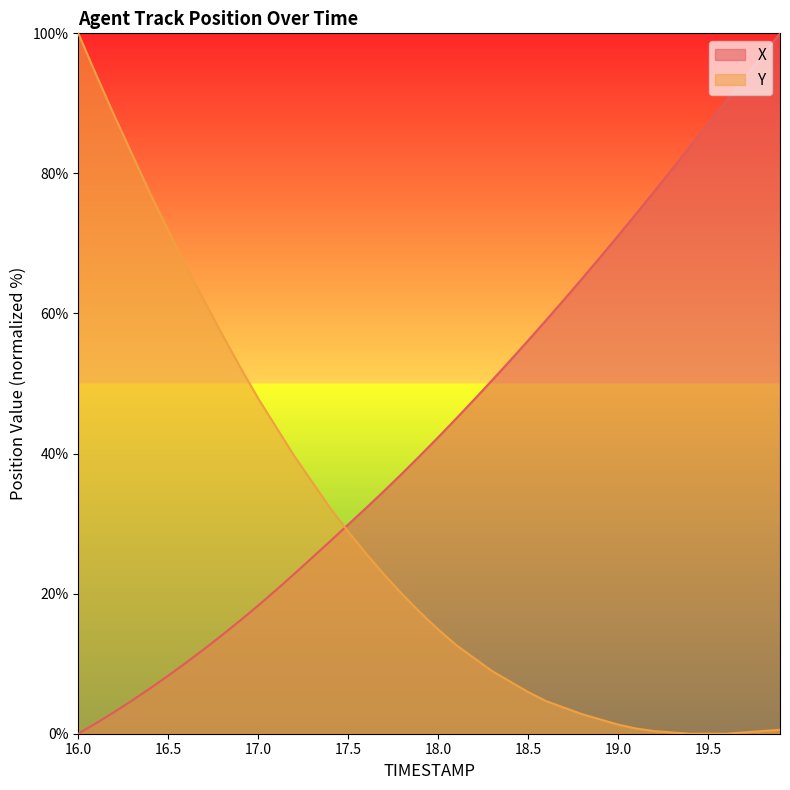

Is it true that X equals 47.7 at 18.2?

True